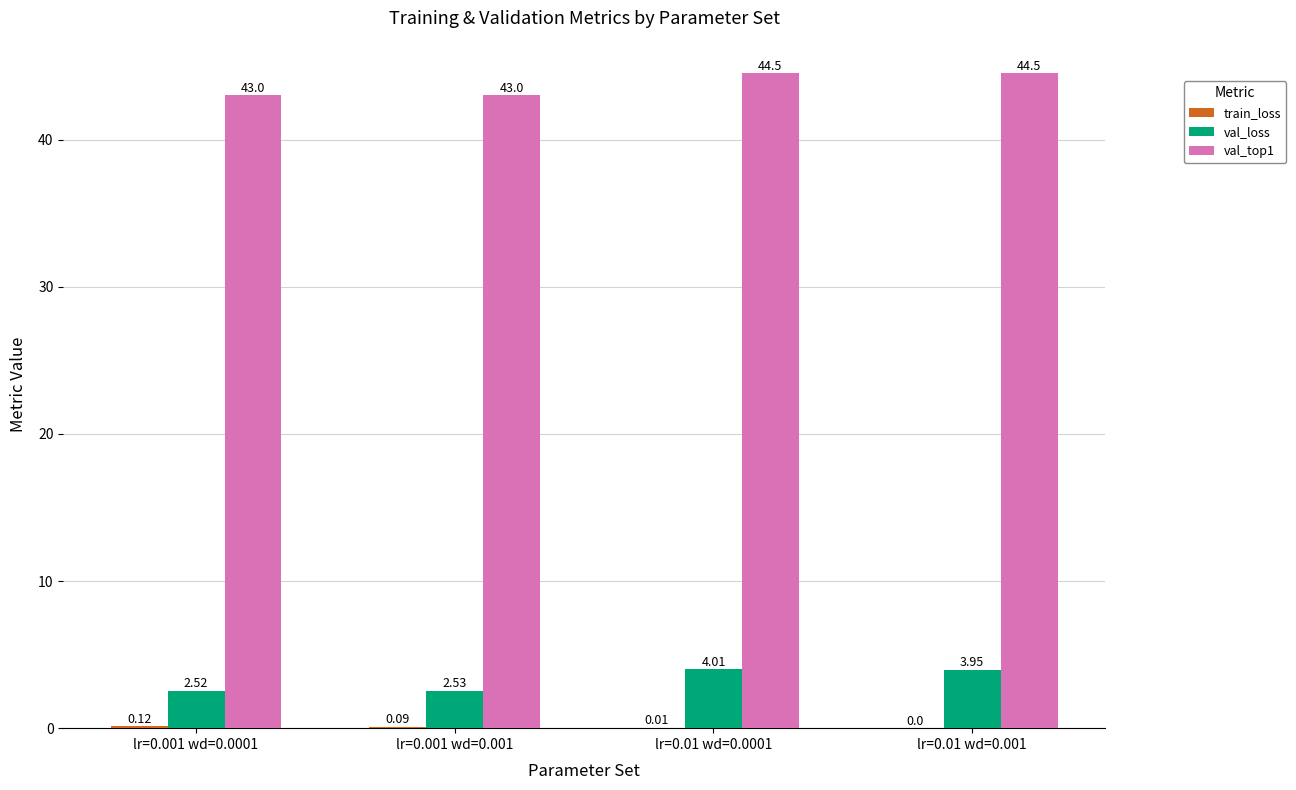

What is the sum of all val_top1 values?

175.0